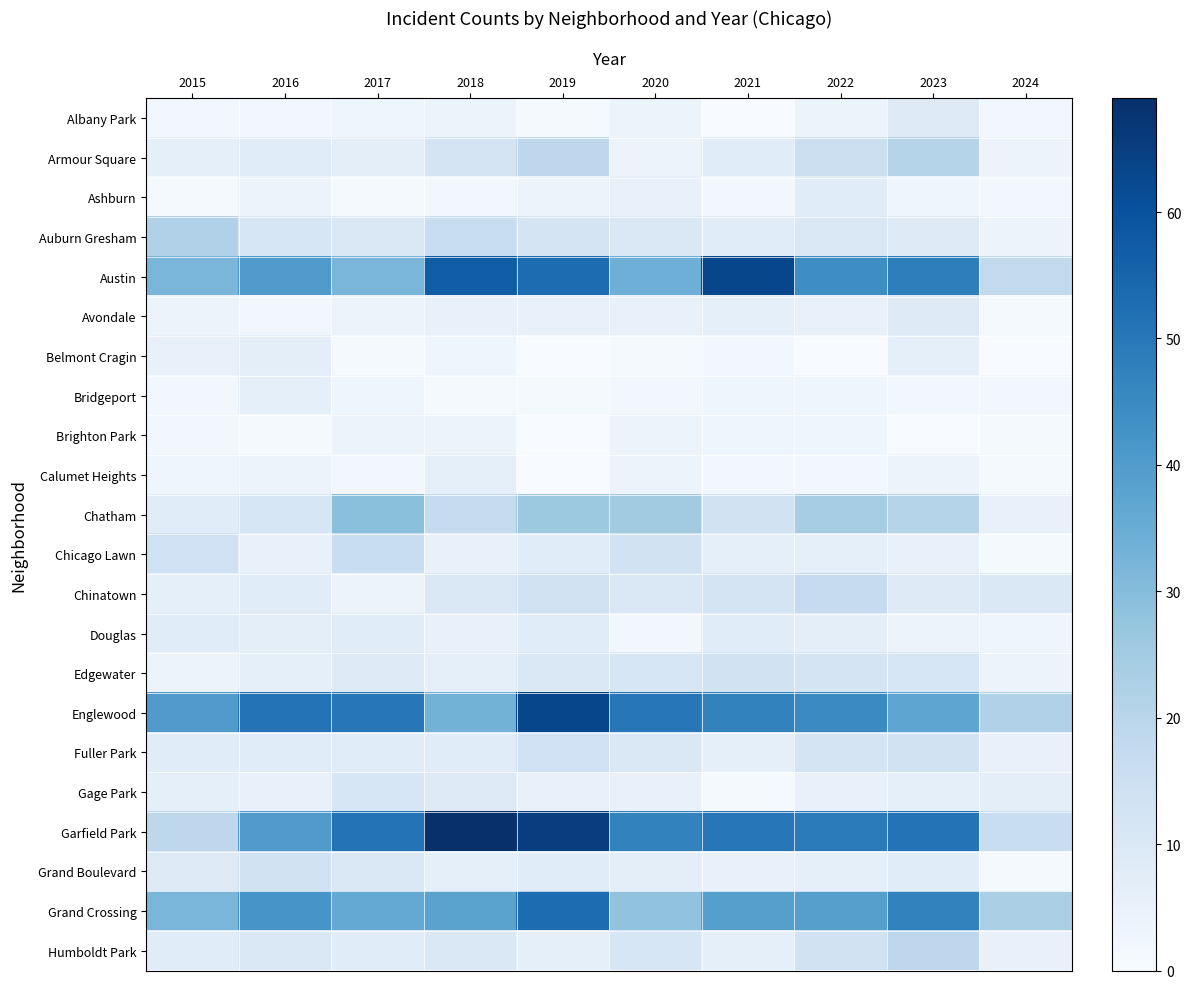

Which series has the largest total across all categories?

Garfield Park